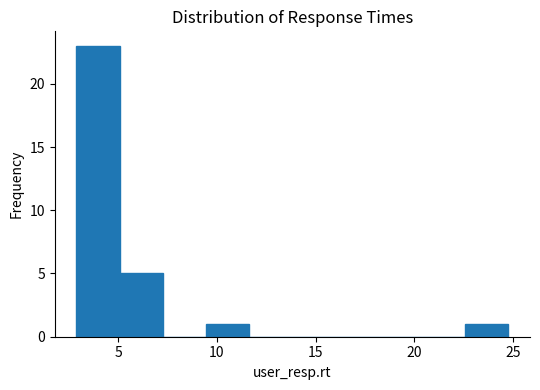

Reading left to right, transcribe this chart: for each bar, give the range it covers on the x-axis and its height. Neither the bar edges nor the heights are printed on the chart, so give them approximately, as read against the axes.

3.0 to 5.0: 23
5.0 to 7.5: 5
7.5 to 9.5: 0
9.5 to 11.5: 1
11.5 to 14.0: 0
14.0 to 16.0: 0
16.0 to 18.0: 0
18.0 to 20.5: 0
20.5 to 22.5: 0
22.5 to 25.0: 1